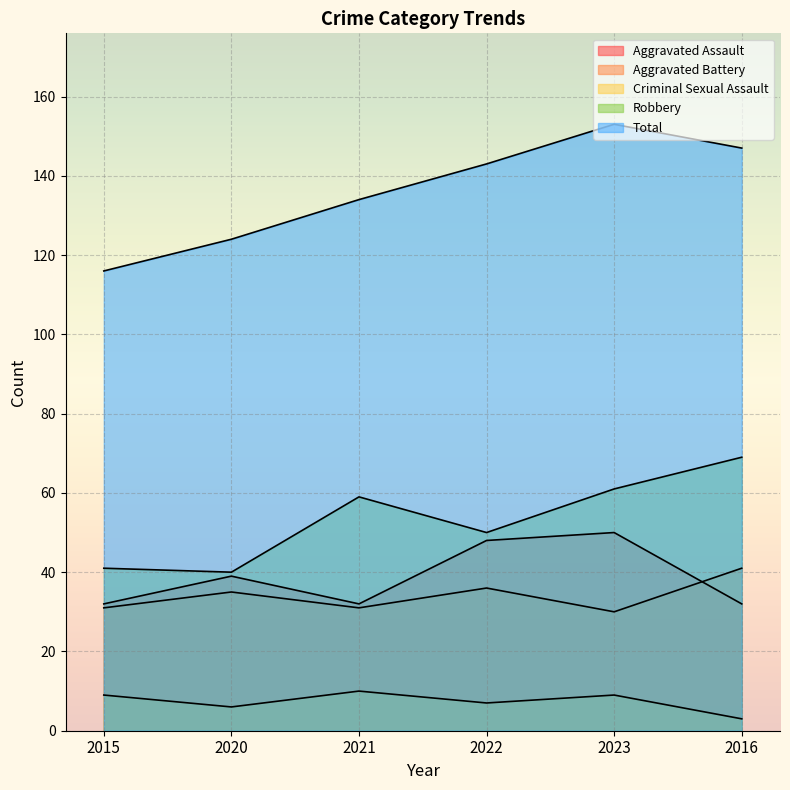

Reading left to right, what are all the values shown in this chart?

Aggravated Assault: 32	39	32	48	50	32
Aggravated Battery: 31	35	31	36	30	41
Criminal Sexual Assault: 9	6	10	7	9	3
Robbery: 41	40	59	50	61	69
Total: 116	124	134	143	153	147